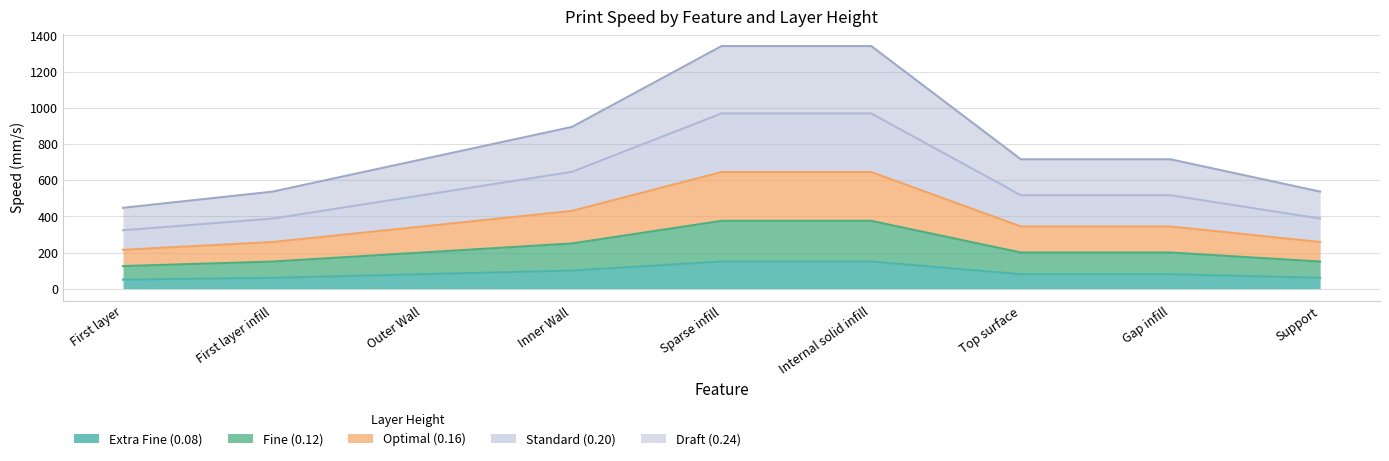

Does the chart have visible grid lines?

Yes